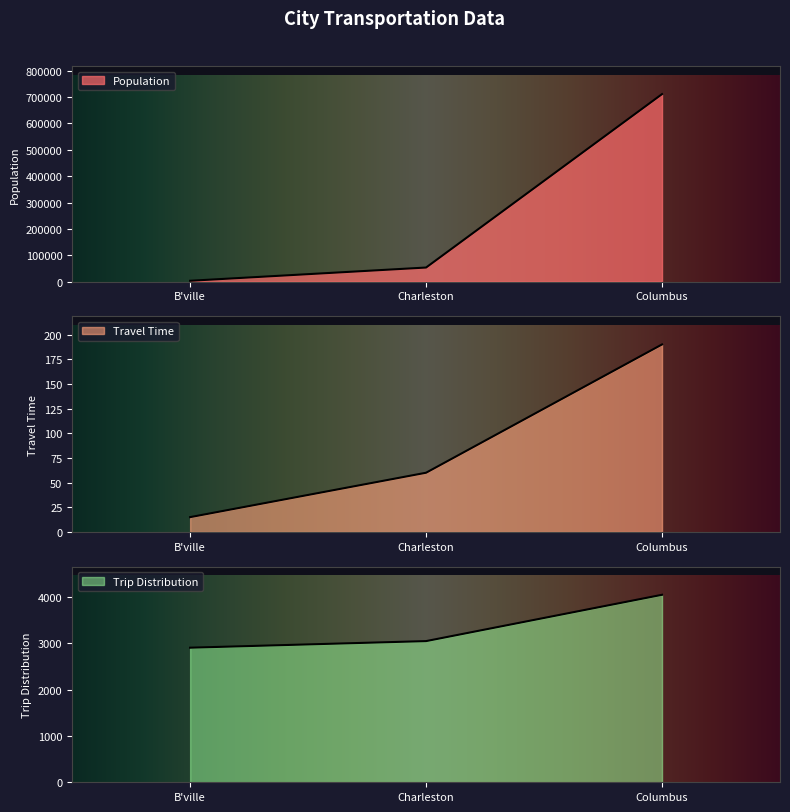

What is the minimum value shown in the chart?

15.0